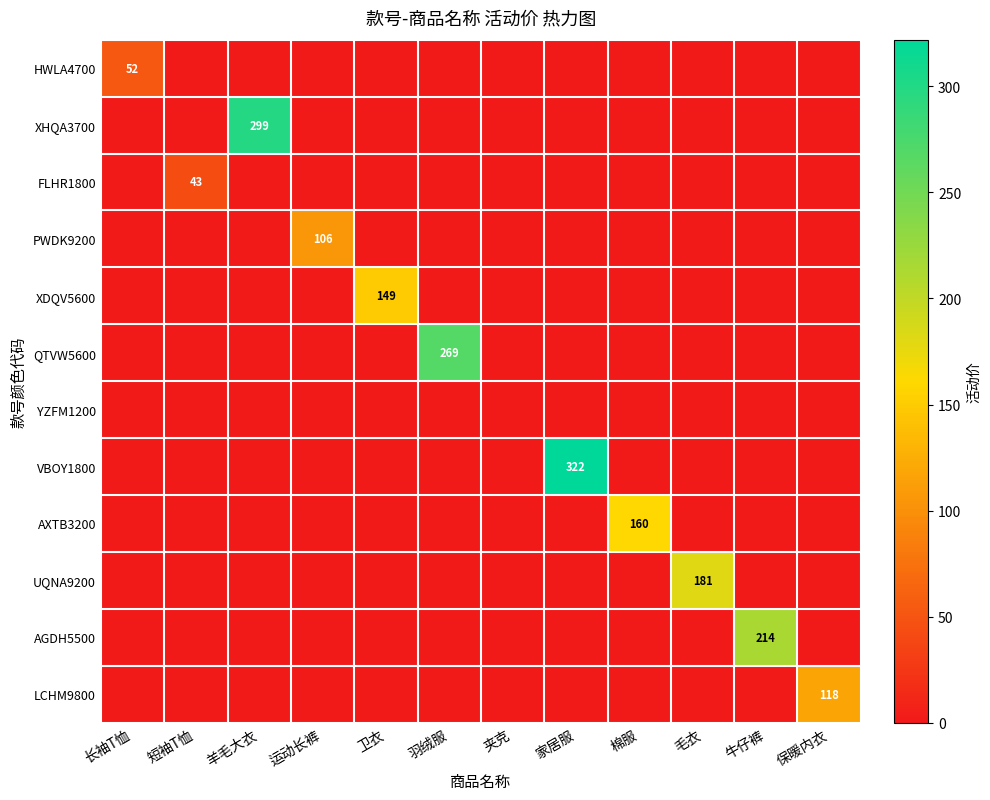

Which label corresponds to the largest value in the chart?

家居服